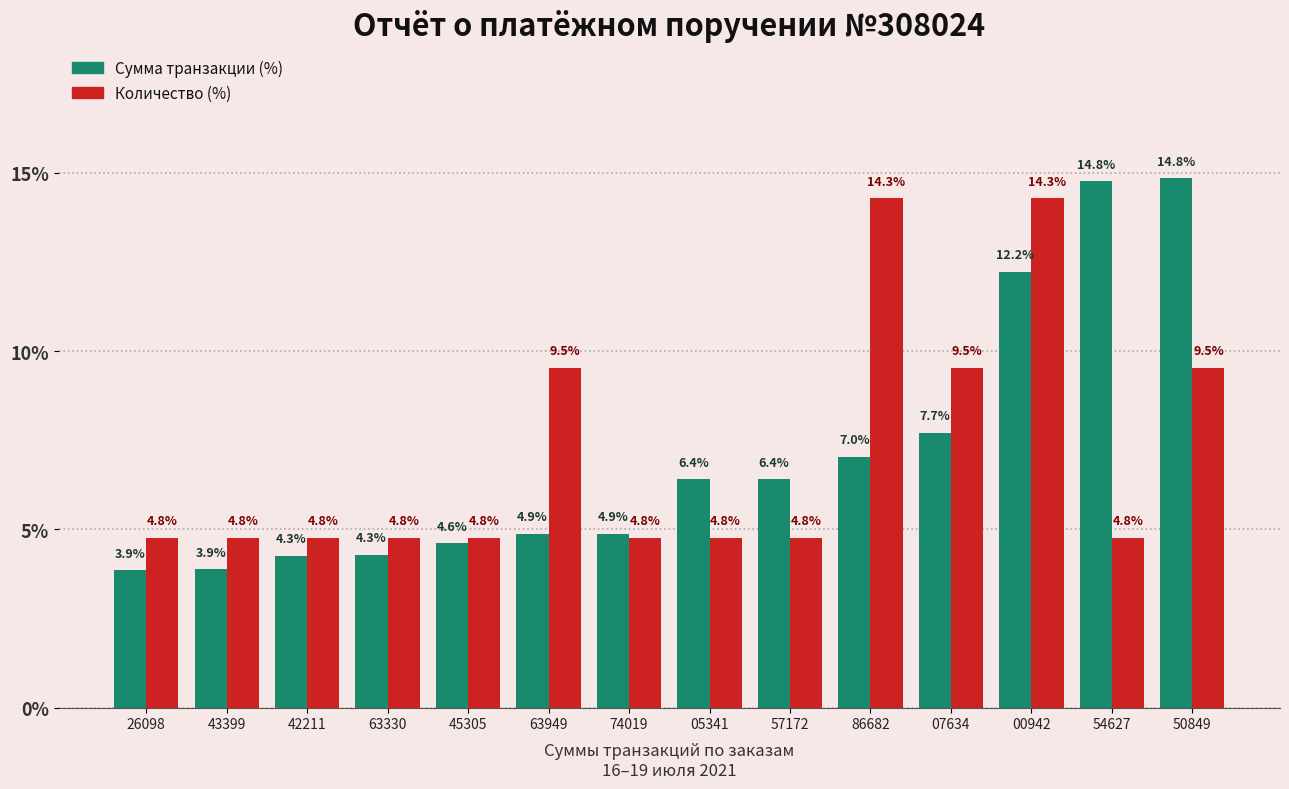

Where does the Сумма транзакции (%) series first go above 6?

05341